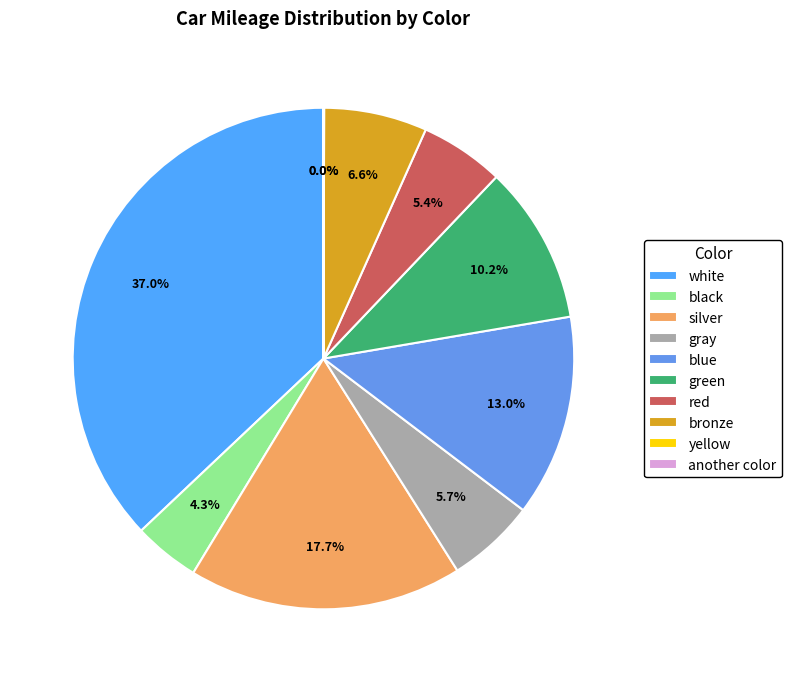

To the nearest percent, what portion does silver represent?

18%